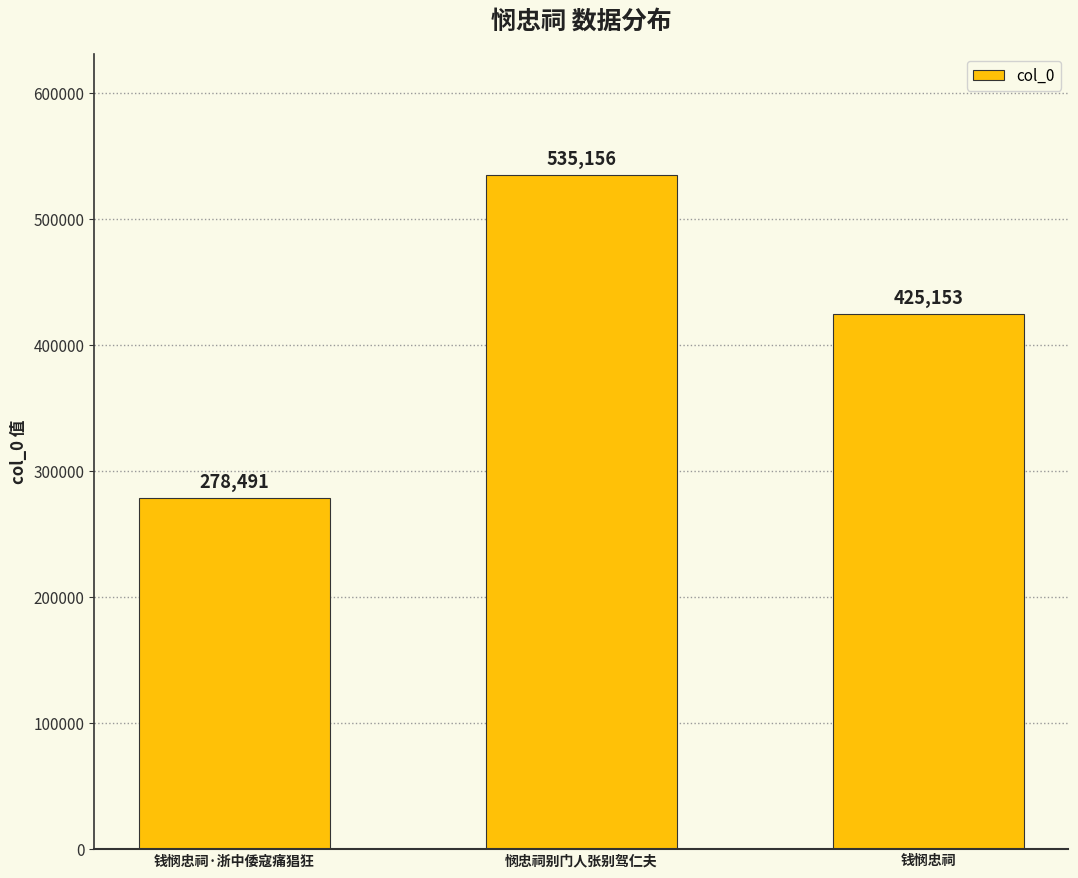

Reading right to left, list all the values displayed in this chart.

425153	535156	278491